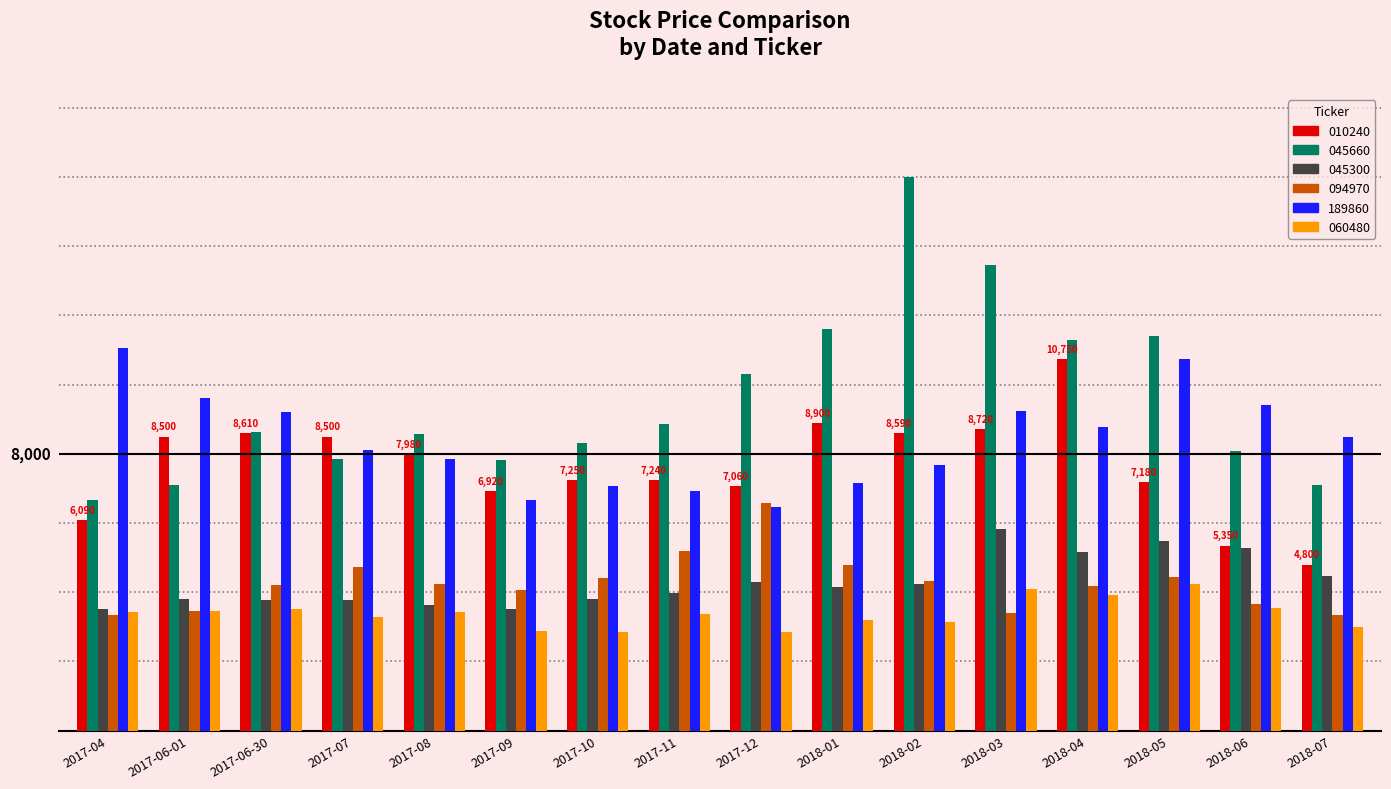

The 045660 series shows 15475 at 2018-04. True or false?

False